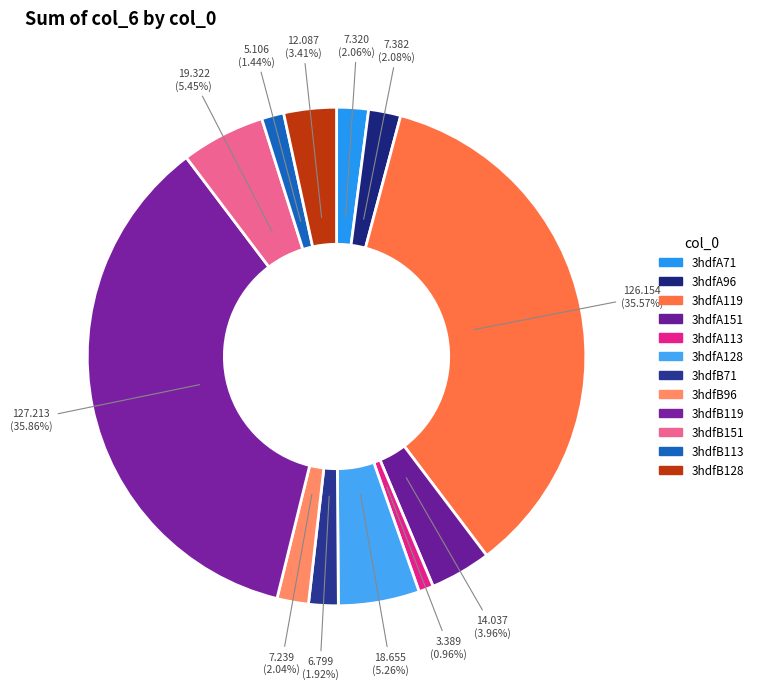

Which has a higher value, 3hdfA119 or 3hdfA113?

3hdfA119